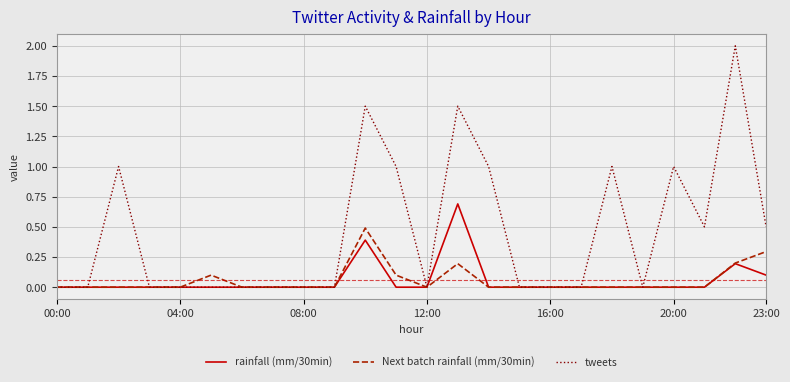

Is this an area chart (filled region under the line)?

No